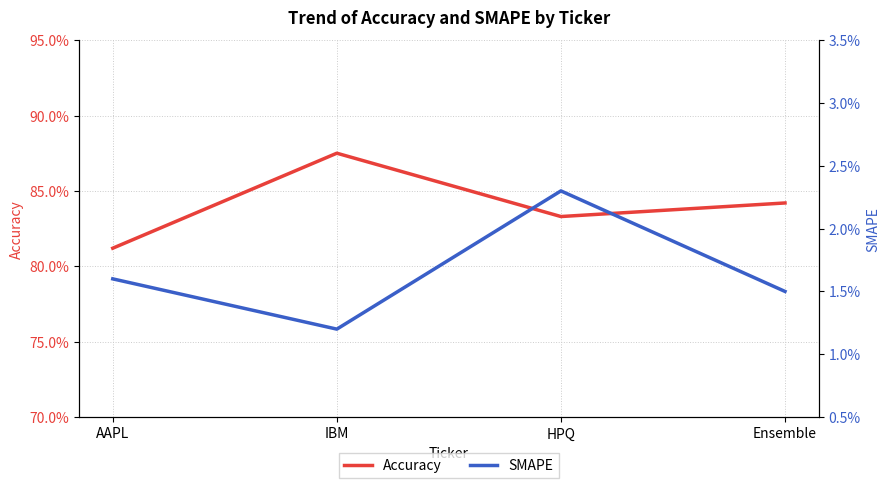

List the series in order of their overall mean, highest first.

Accuracy, SMAPE